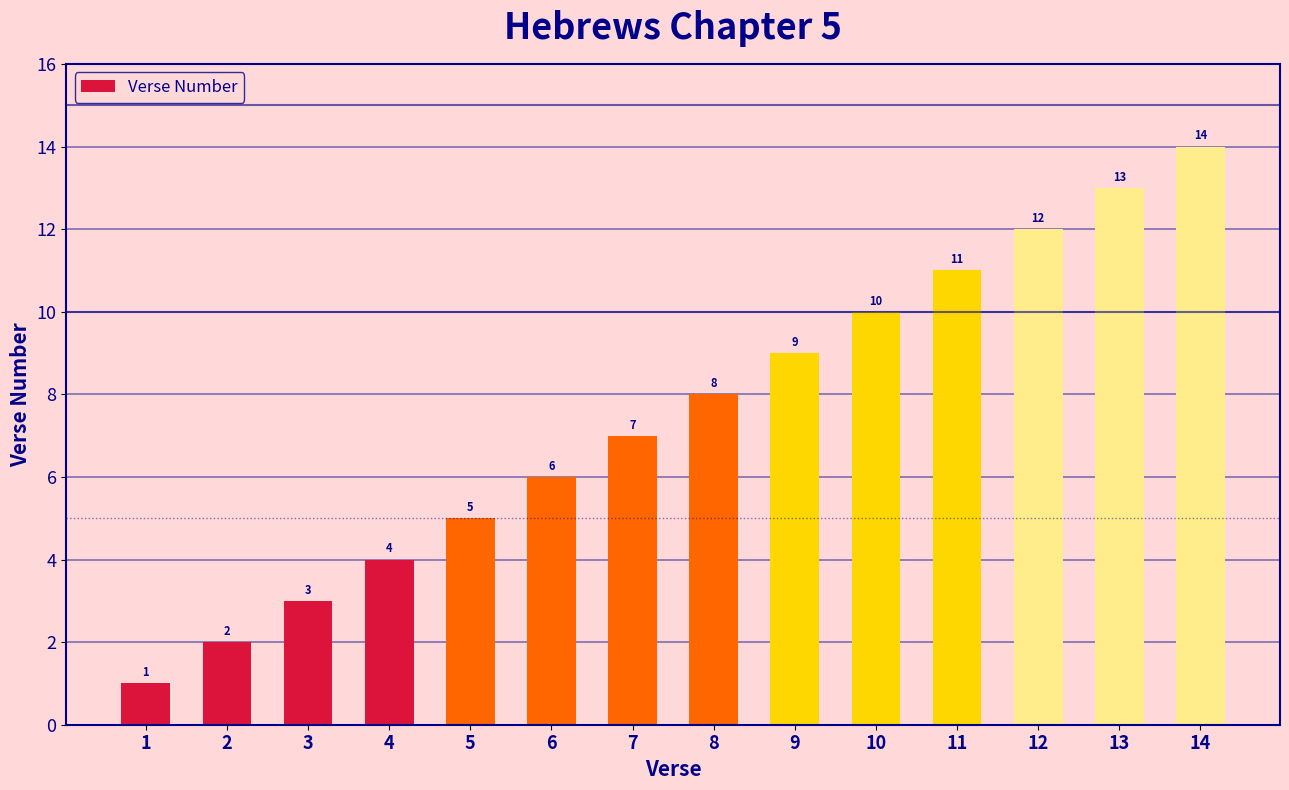

What is the difference between the maximum and minimum values?

13